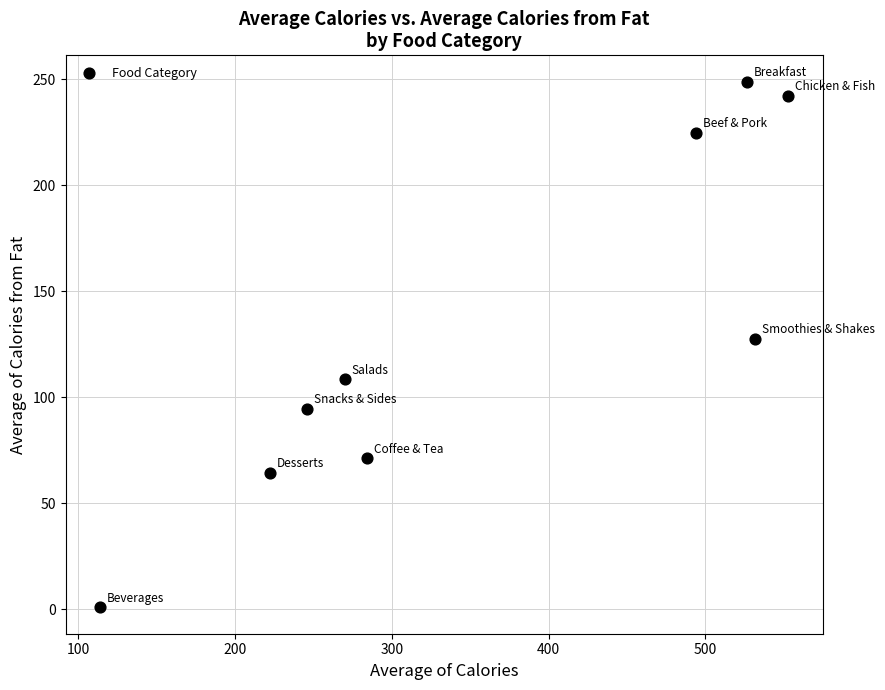

What Y value in the scatter plot is closest to 124?

127.7